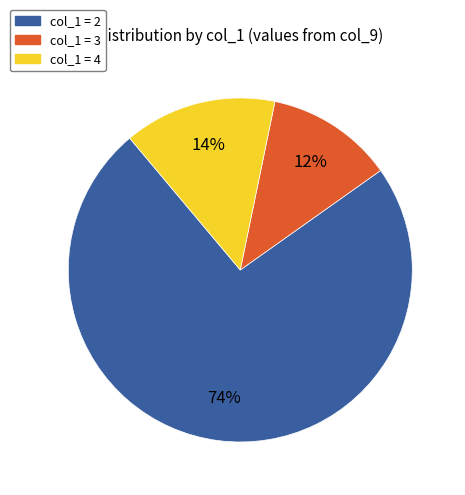

Between col_1 = 3 and col_1 = 4, which is larger?

col_1 = 4